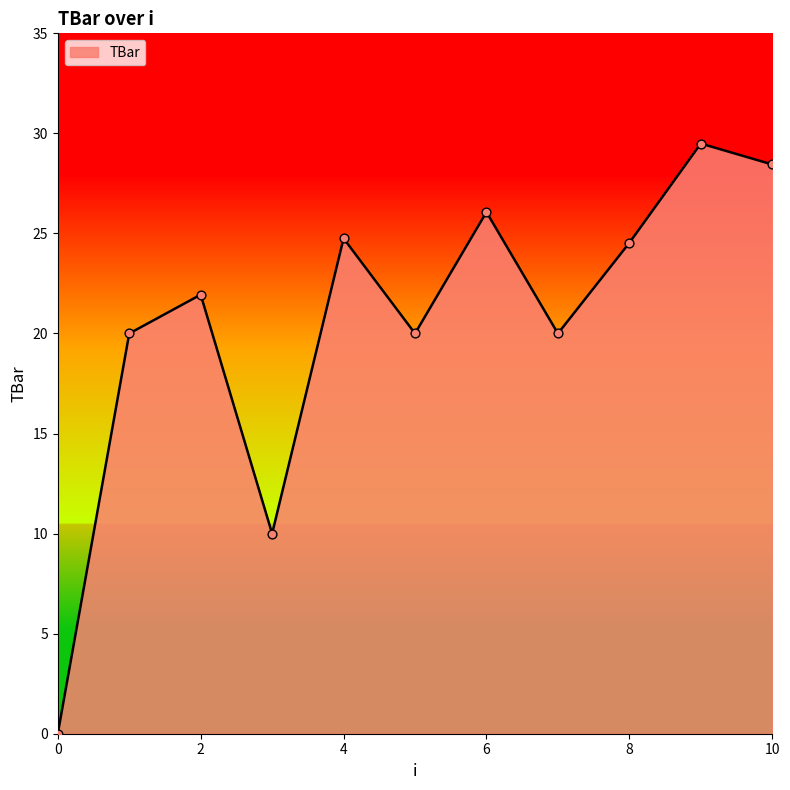

What is the greatest value displayed?

29.5